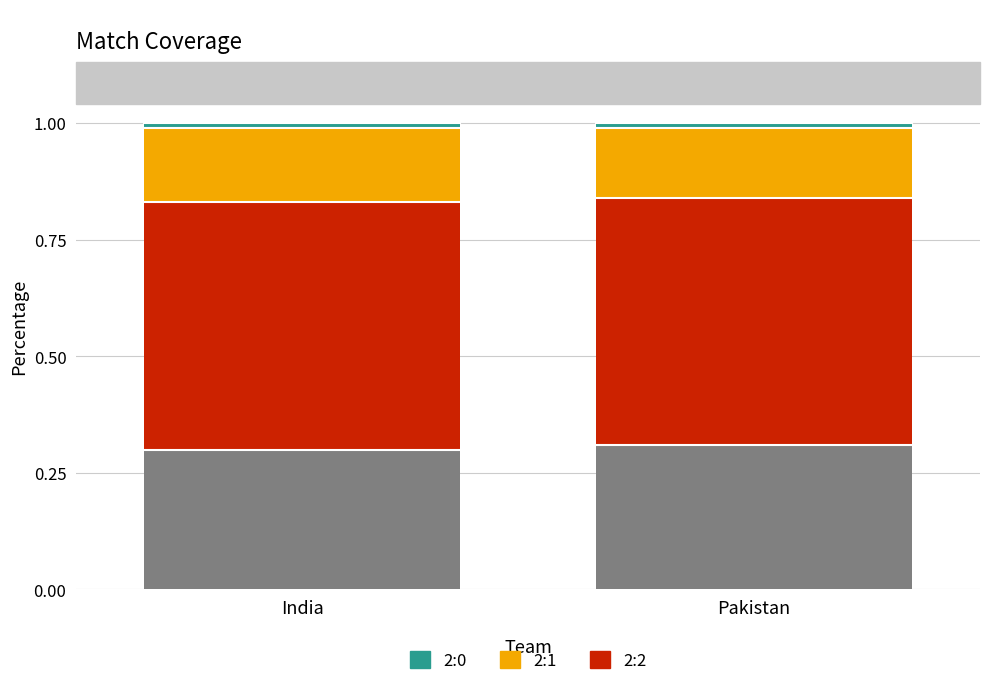

Is the value of 2:1 at India greater than the value of 2:0 at India?

Yes